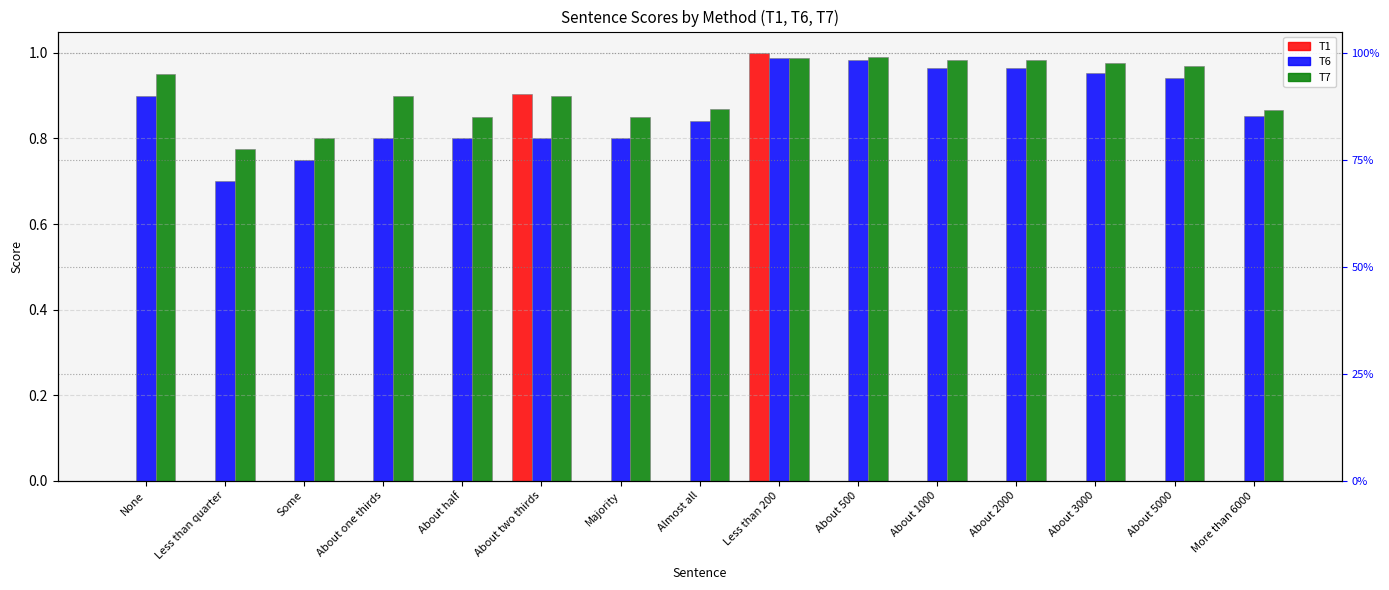

Which series has the largest range (max minus min)?

T1